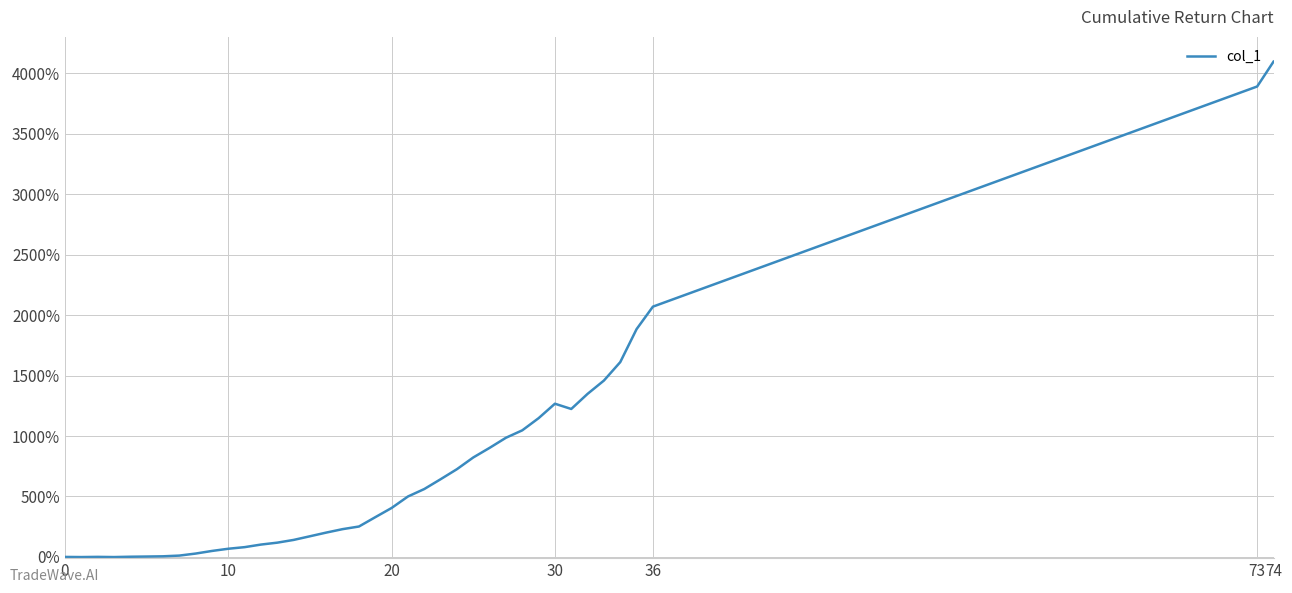

What is the maximum value shown in the chart?

4095.6